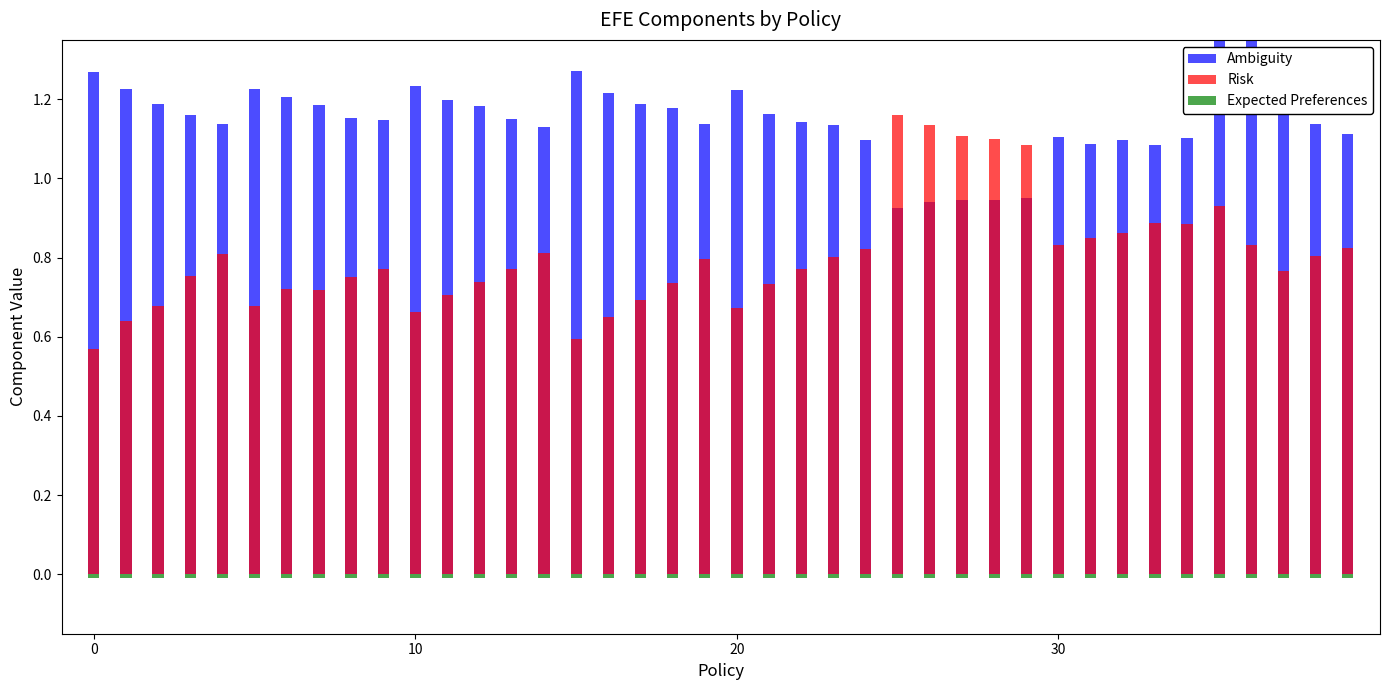

What is the value of the Ambiguity bar at the 5th from the left?

1.1